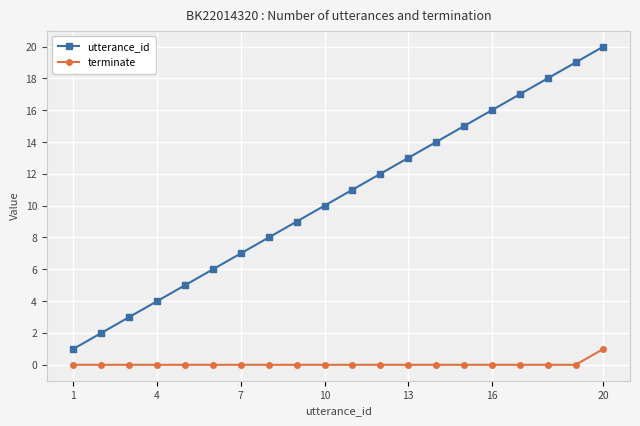

What is the minimum value for utterance_id?

1